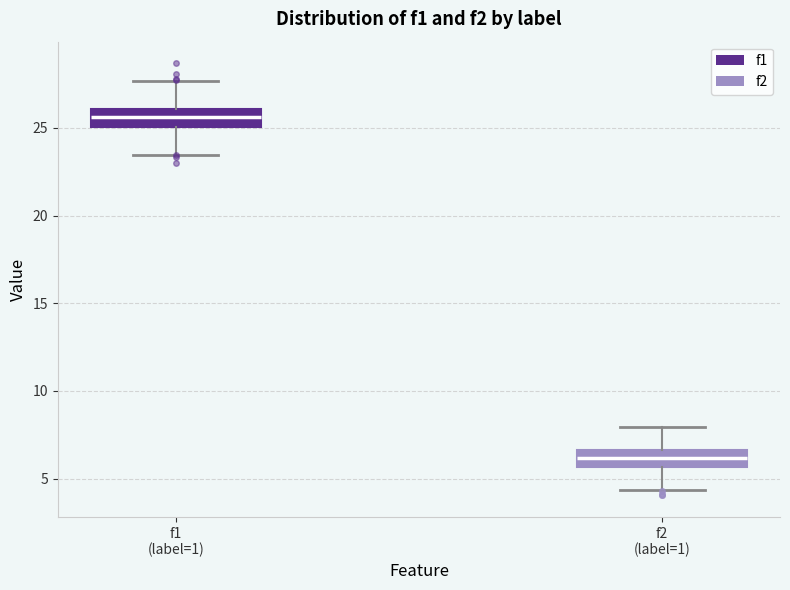

Reading left to right, read every box against the y-axis: the position of its median line, the range the box covers, and the ends of its whiskers. The values are not printed on the chart, so give them approximately, as read against the axis.

f1 (label=1): median 25.5, box 25.0 to 26.0, whiskers 23.5 to 27.5
f2 (label=1): median 6.0, box 5.5 to 6.5, whiskers 4.5 to 8.0